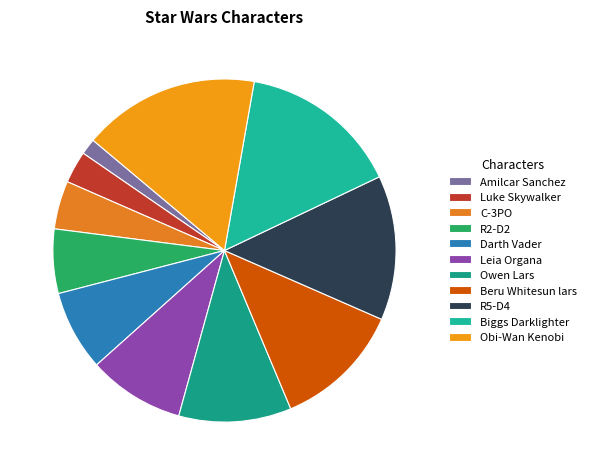

Is it true that Biggs Darklighter is 6% of the pie?

False